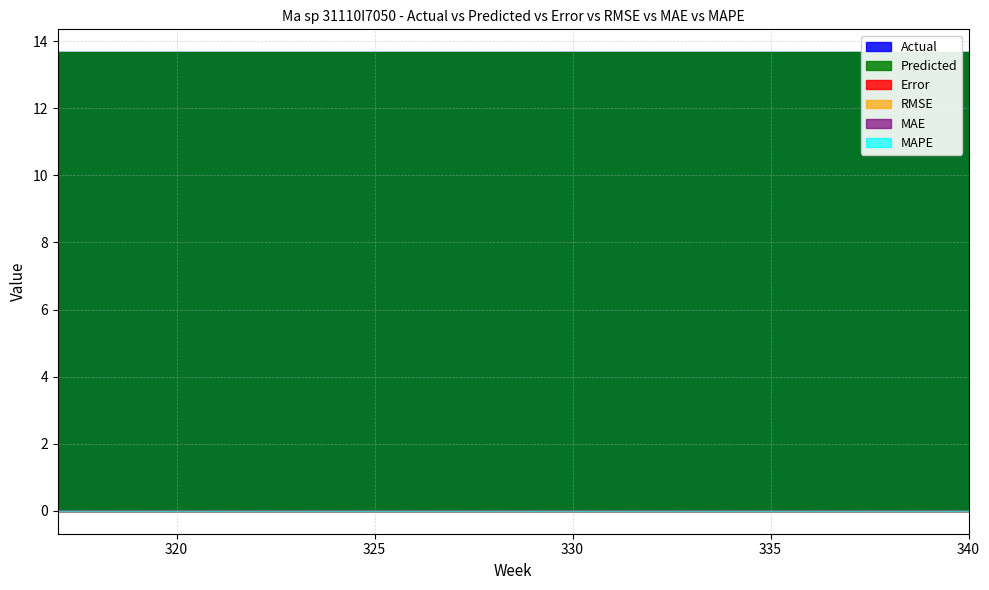

Which category has the lowest value in the Actual series?

317